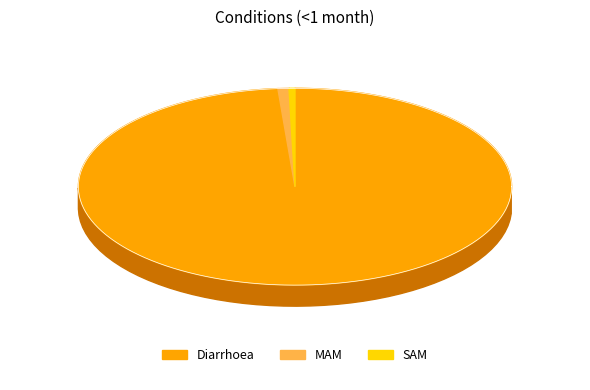

Is the sum of Diarrhoea and SAM greater than half?

Yes